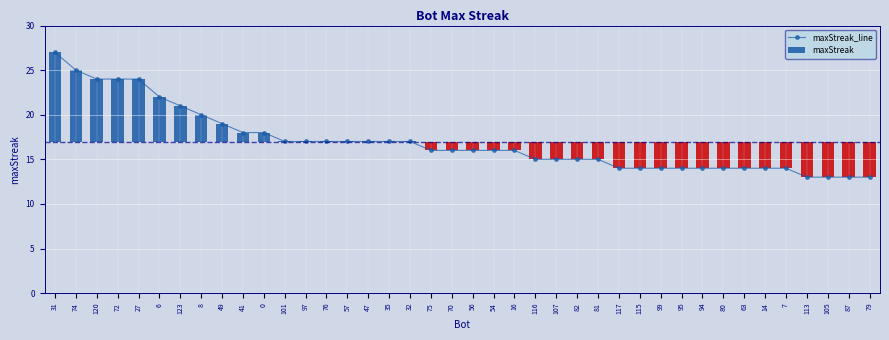

What is the value of the maxStreak_line point at the 8th from the left?

20